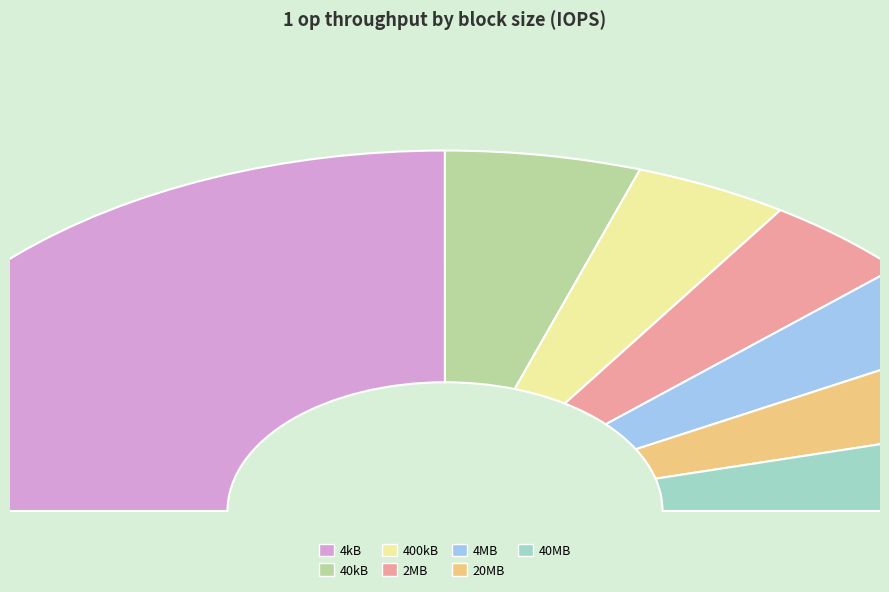

The 40kB slice represents 25% of the pie. True or false?

False